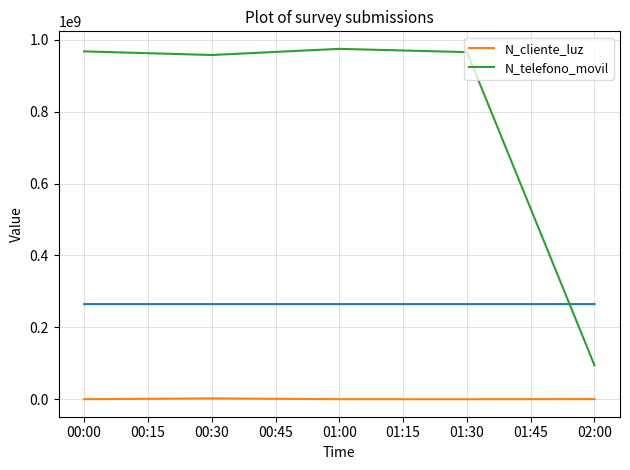

True or false: N_cliente_luz and N_telefono_movil intersect in this chart.

False